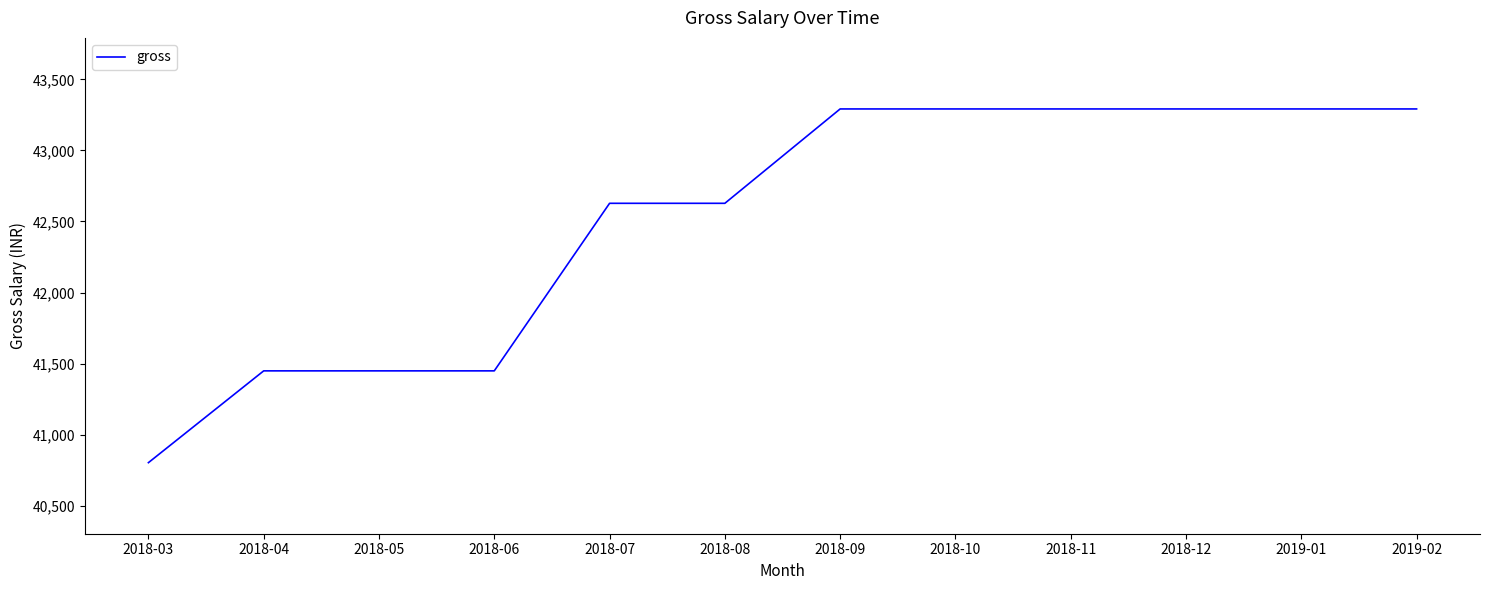

What is the ratio of the value at 2018-11 to the value at 2018-06?

1.0